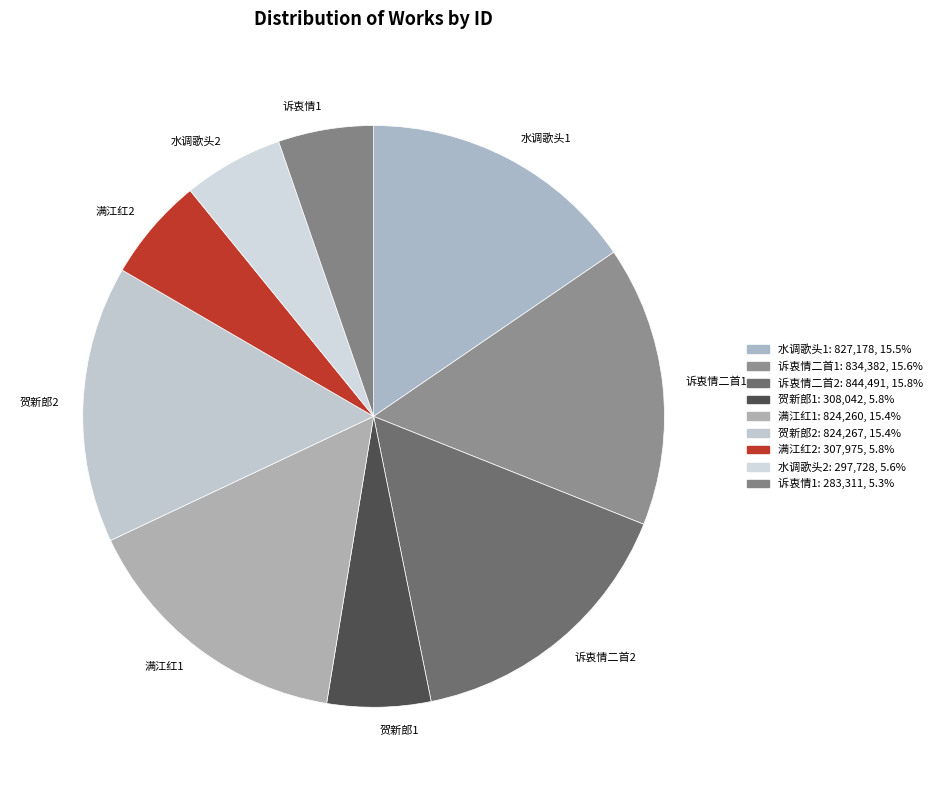

Is the sum of 满江红2 and 诉衷情二首2 greater than half?

No